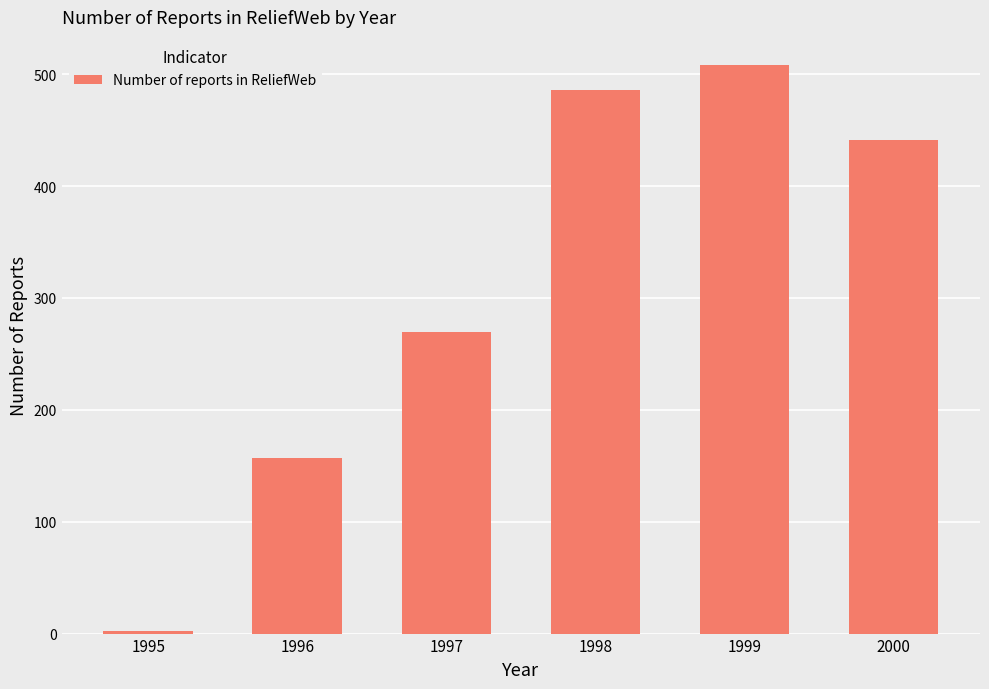

Approximately how many times larger is the value at 1997 compared to 1998?

0.6